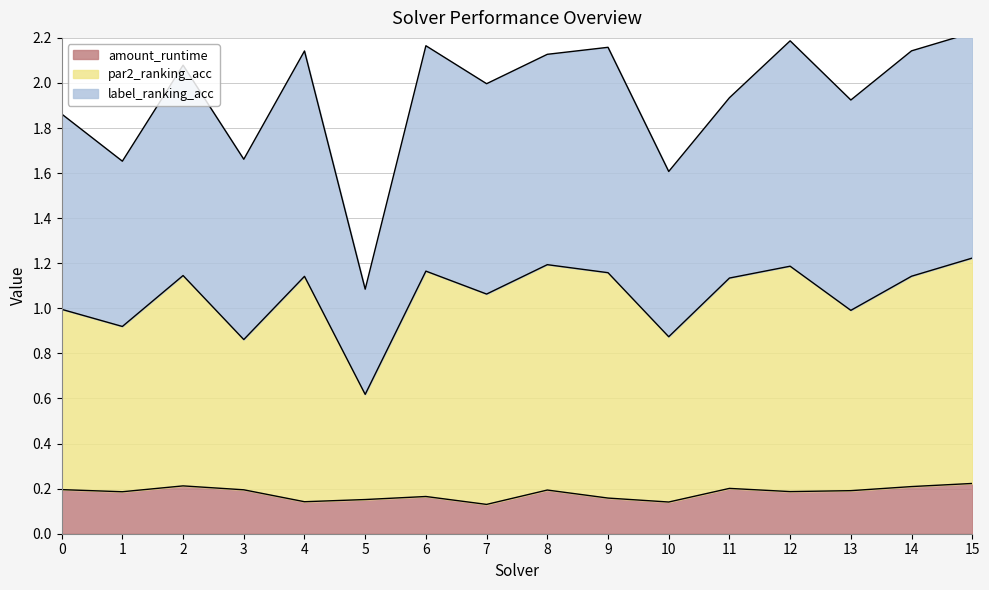

The amount_runtime series shows 0.2 at 1. True or false?

True